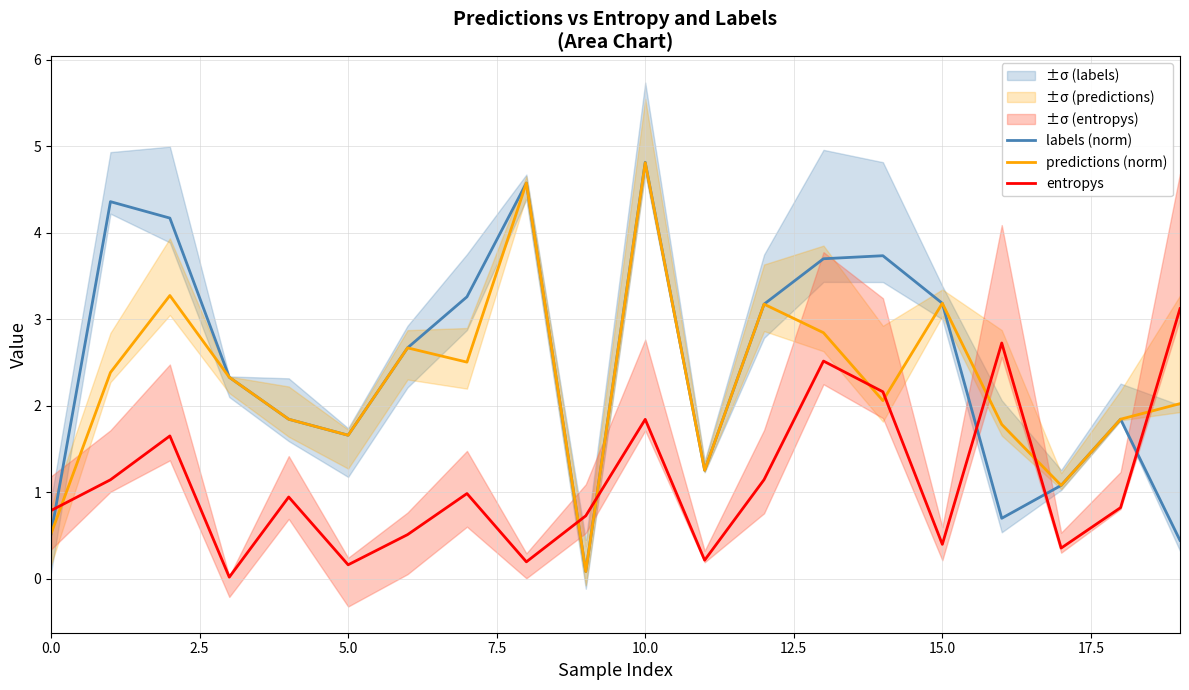

How many times do entropys and labels (norm) cross each other?

6